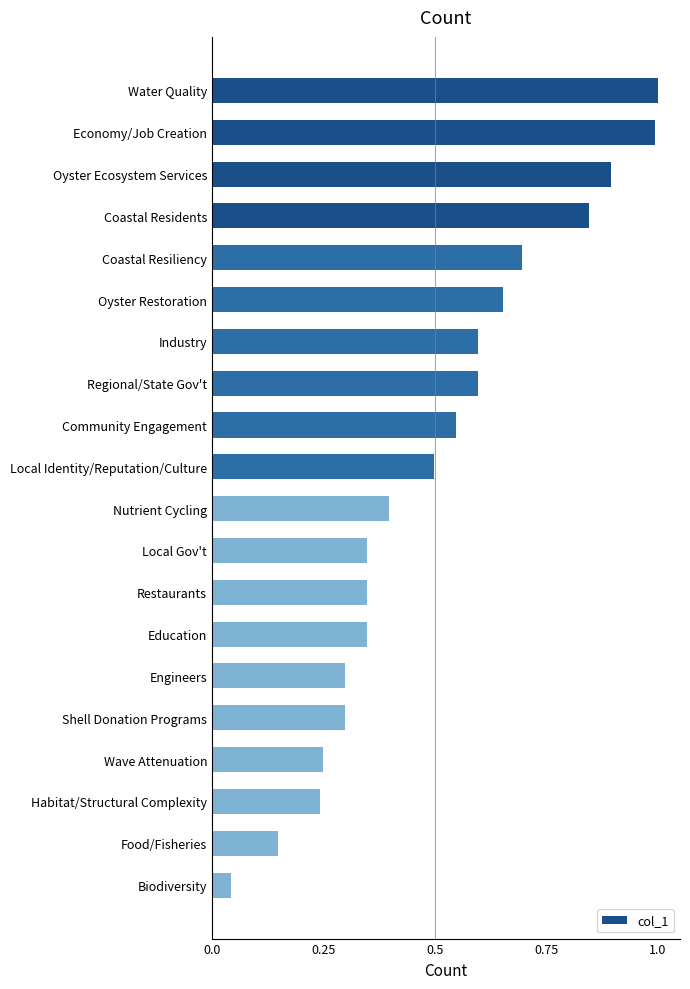

Count the number of data series in this chart.

1